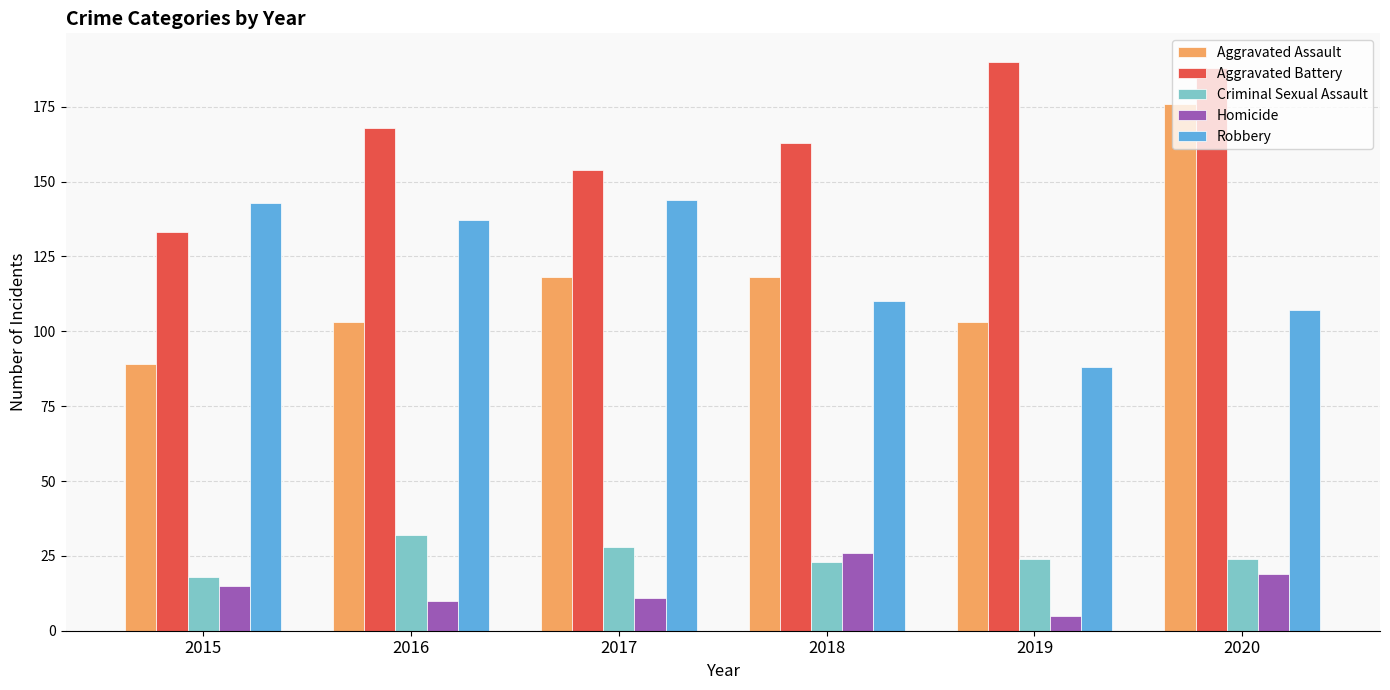

What is the spread (max minus min) of values at 2018?

140